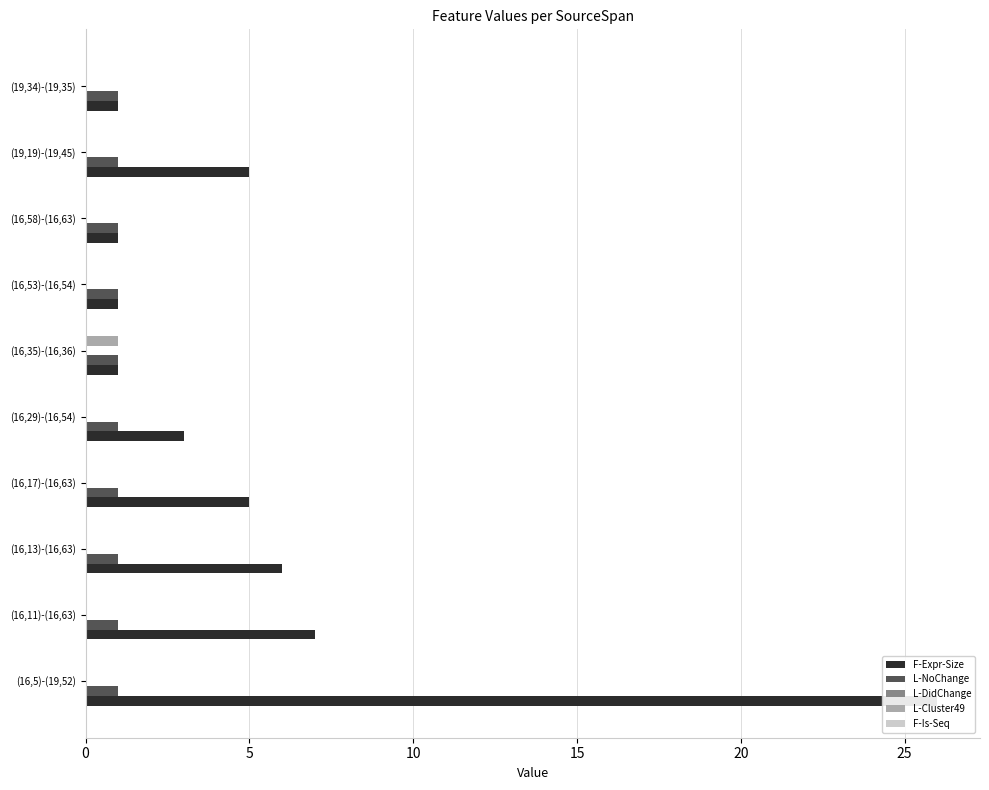

How many bars are there in each group?

5